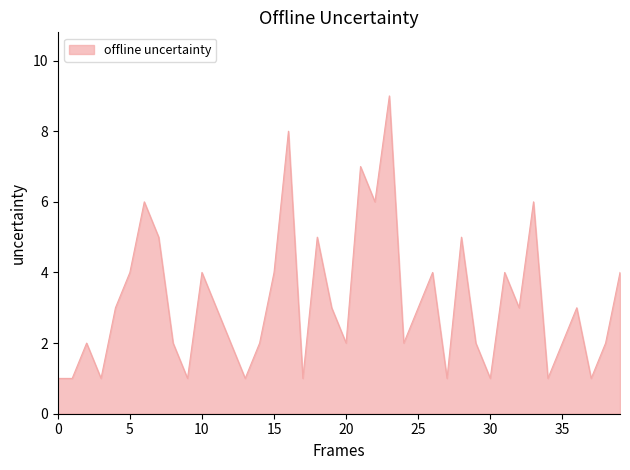

Does the chart have visible grid lines?

No